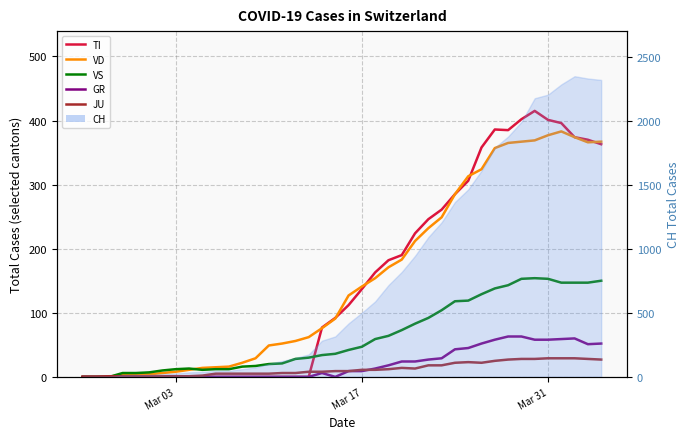

True or false: VD has more than 2 interior local peaks.

False